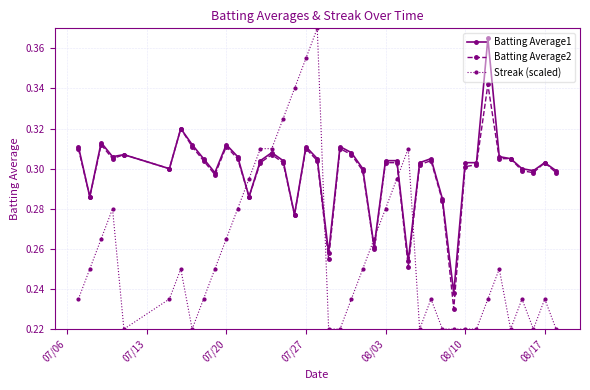

After their last crossing, which series has the higher values: Streak (scaled) or Batting Average2?

Batting Average2